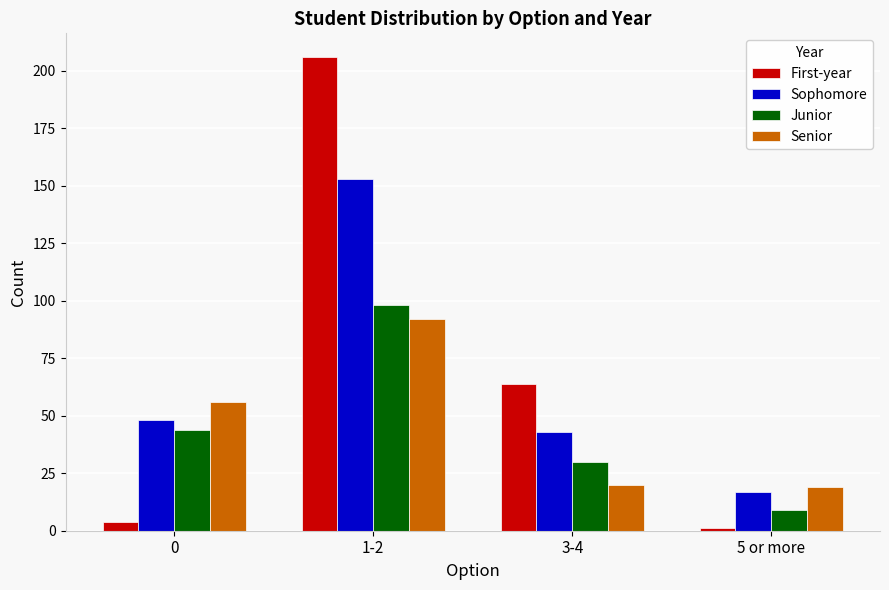

What is the average value of the Junior series?

45